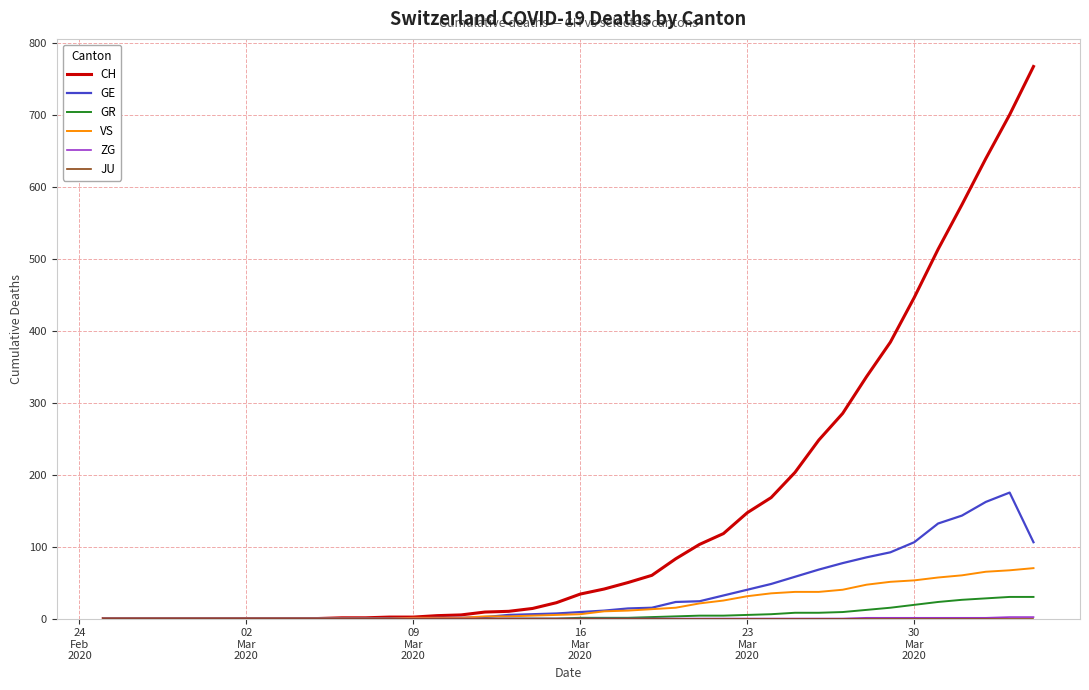

Which series has the largest range (max minus min)?

CH